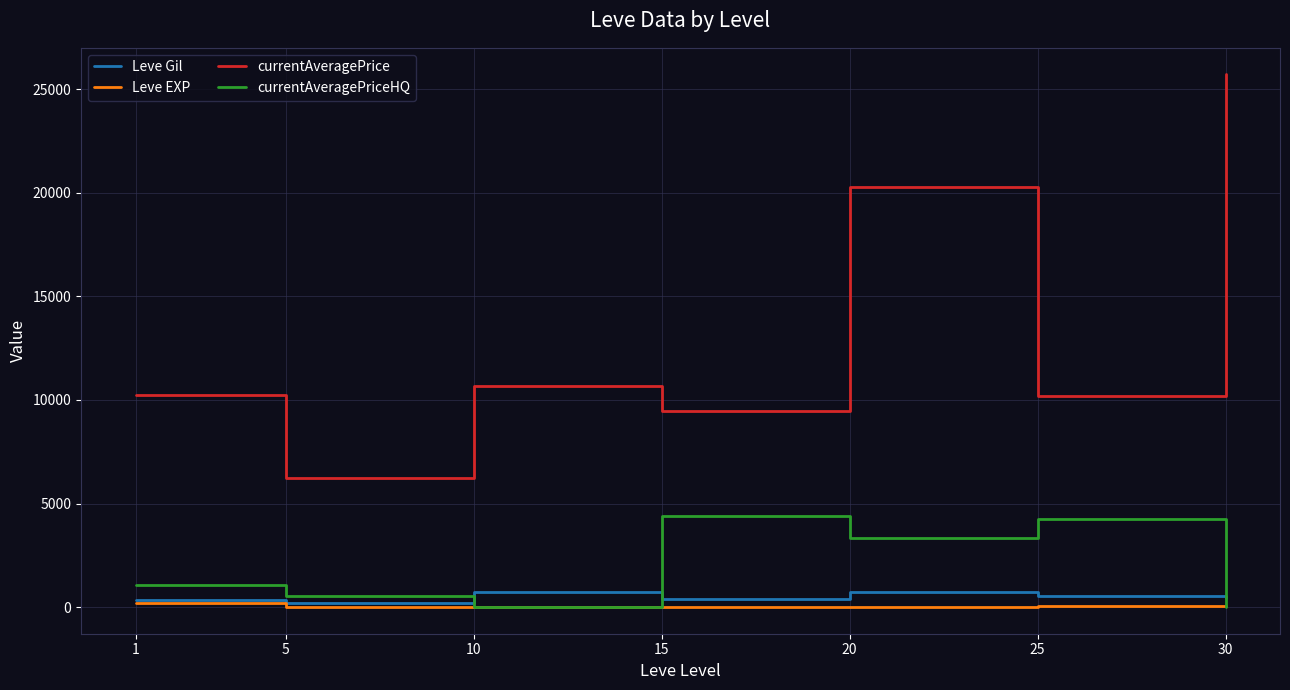

What are all the series names shown in the legend?

Leve Gil, Leve EXP, currentAveragePrice, currentAveragePriceHQ